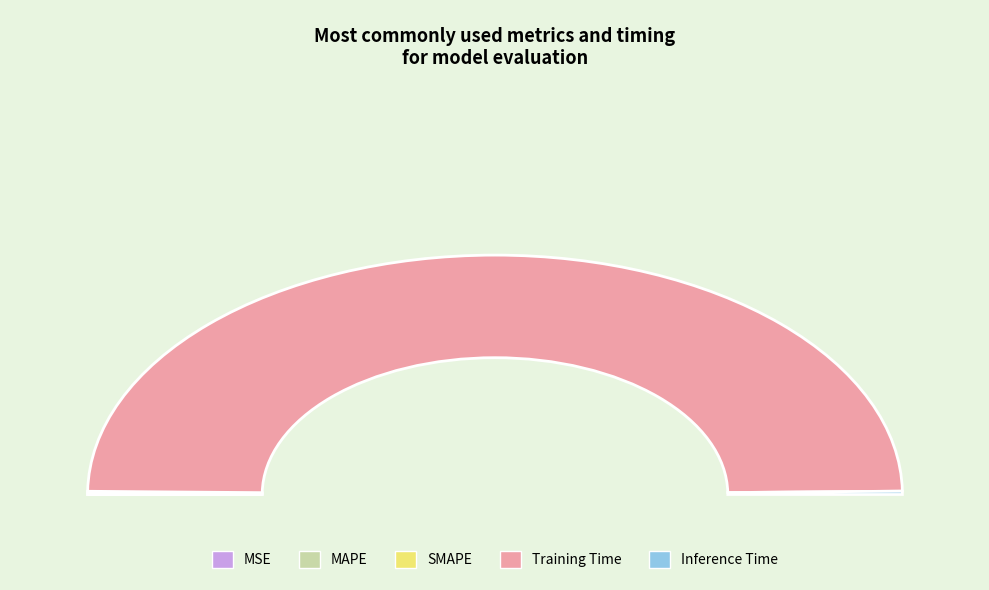

The MAPE slice represents 12% of the pie. True or false?

False